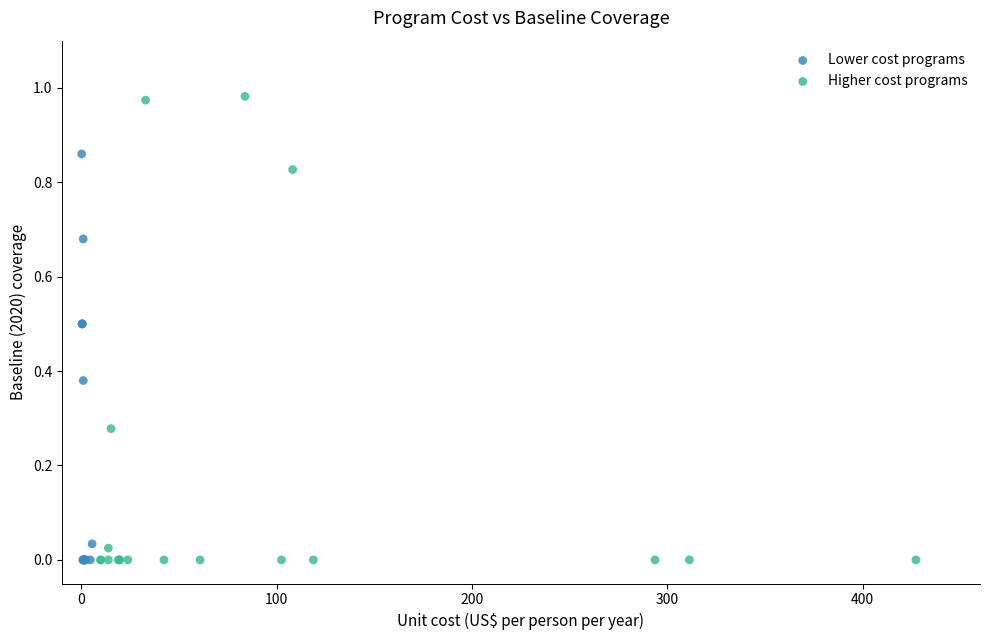

Which series has the widest spread of Y values?

Higher cost programs